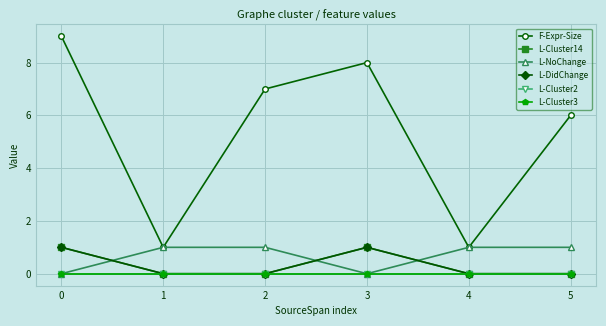

Is this an area chart (filled region under the line)?

No